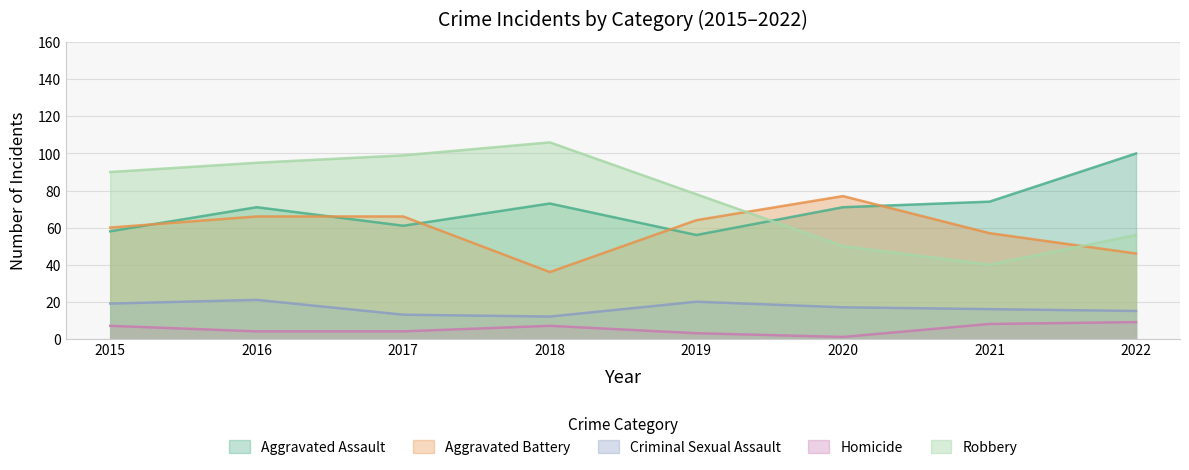

True or false: Criminal Sexual Assault and Aggravated Assault cross at least once.

False